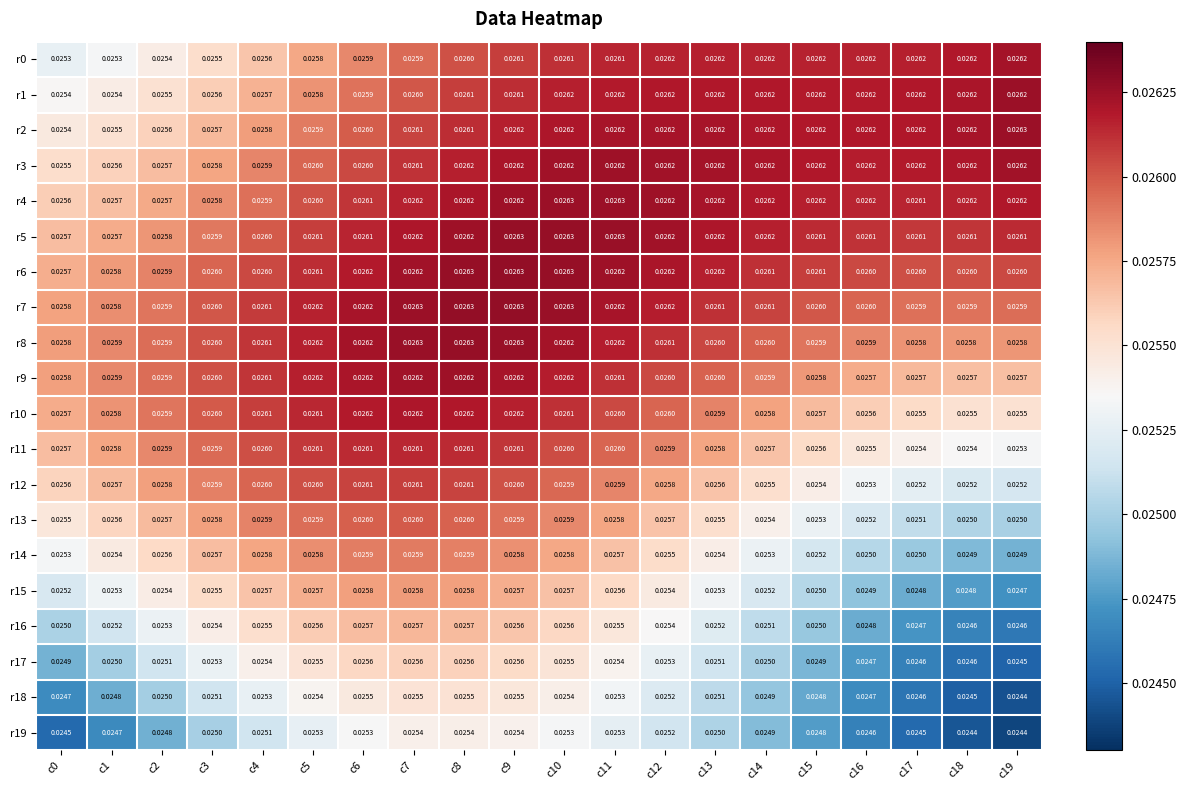

What is the total value across all series at c2?

0.5